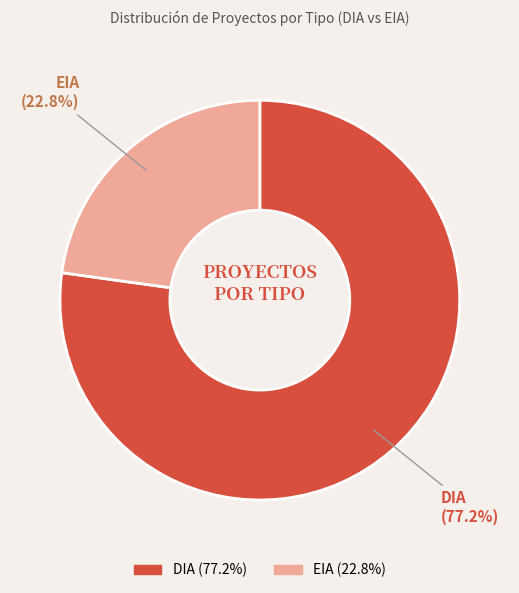

Is there any slice that represents more than half of the pie?

Yes